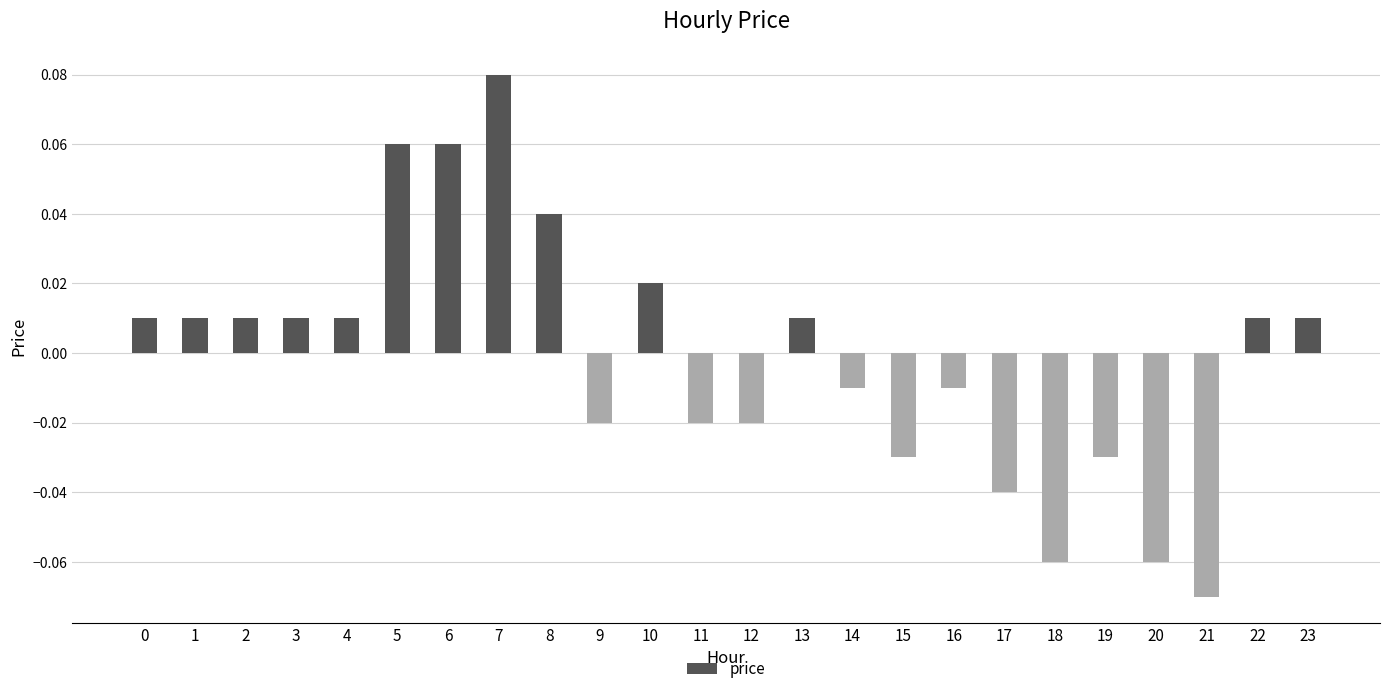

How many values are below 0?

11